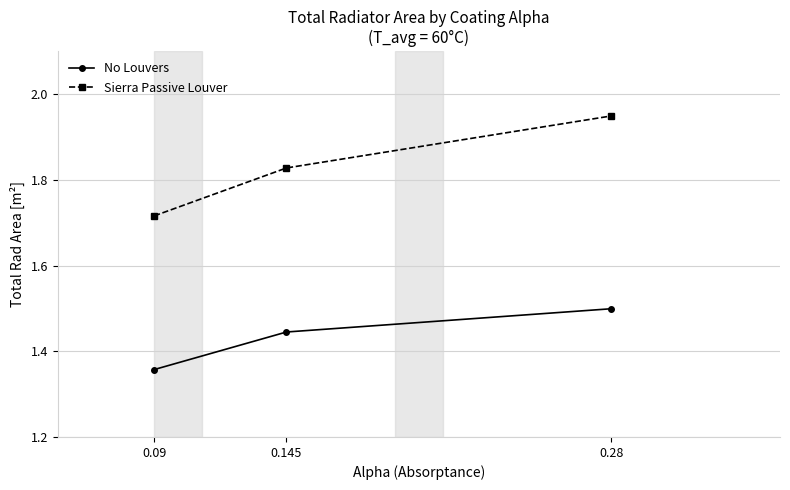

Rank the series at 0.145 from highest to lowest value.

Sierra Passive Louver, No Louvers